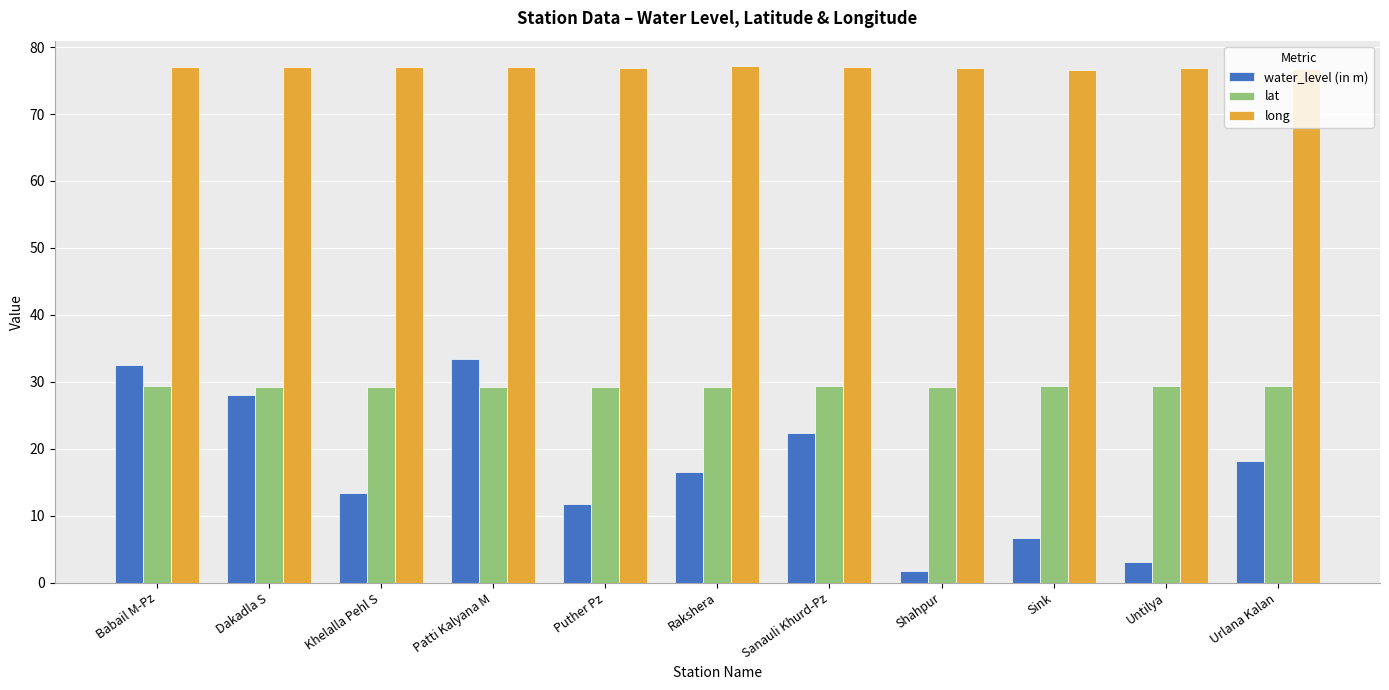

Are the bars grouped side by side (vs. stacked)?

Yes